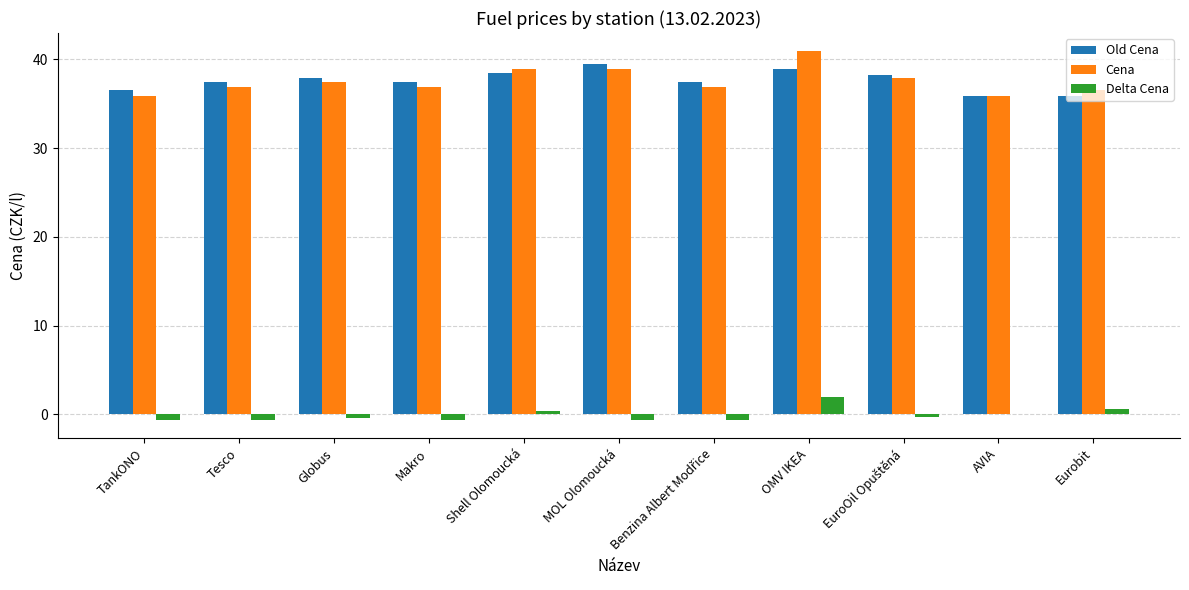

What is the spread (max minus min) of values at Shell Olomoucká?

38.5